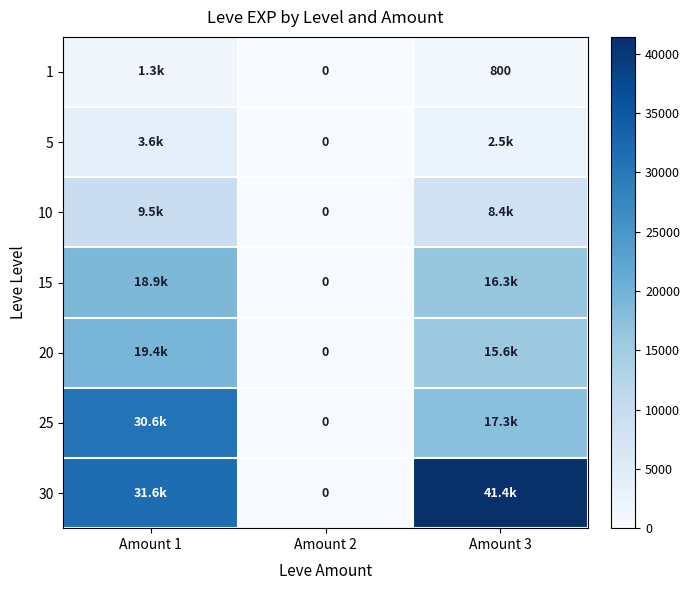

Is it true that 10 equals 8405 at Amount 3?

True